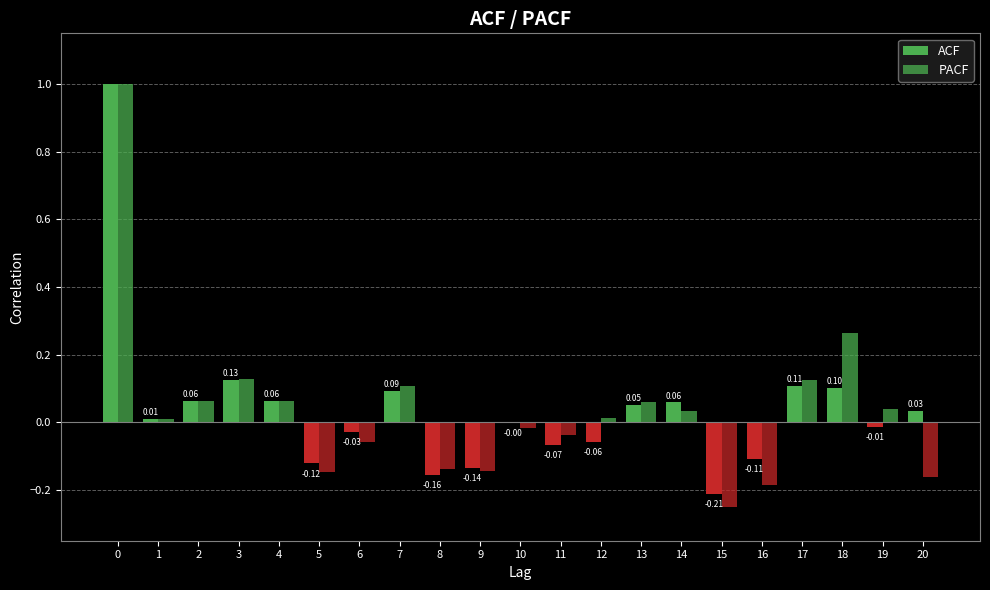

Count the number of data series in this chart.

2